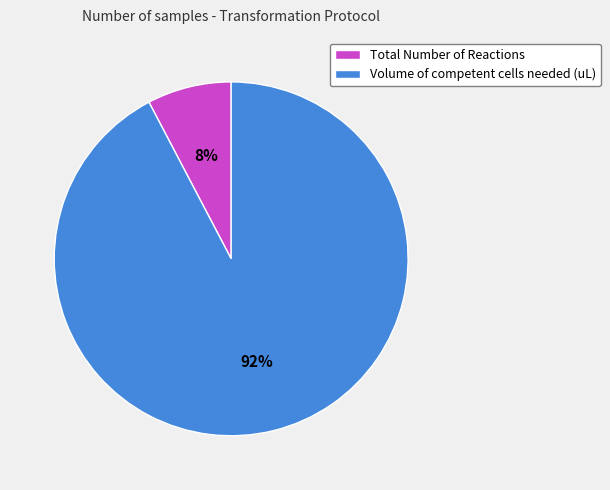

How many slices are in this pie chart?

2